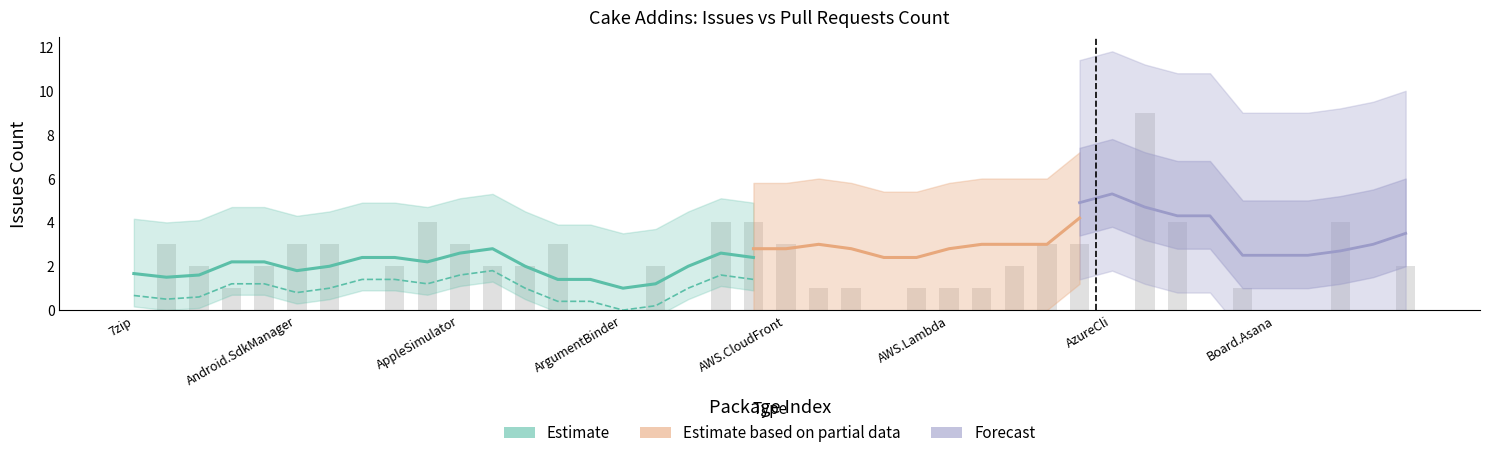

What is the difference between the maximum and minimum values?

9